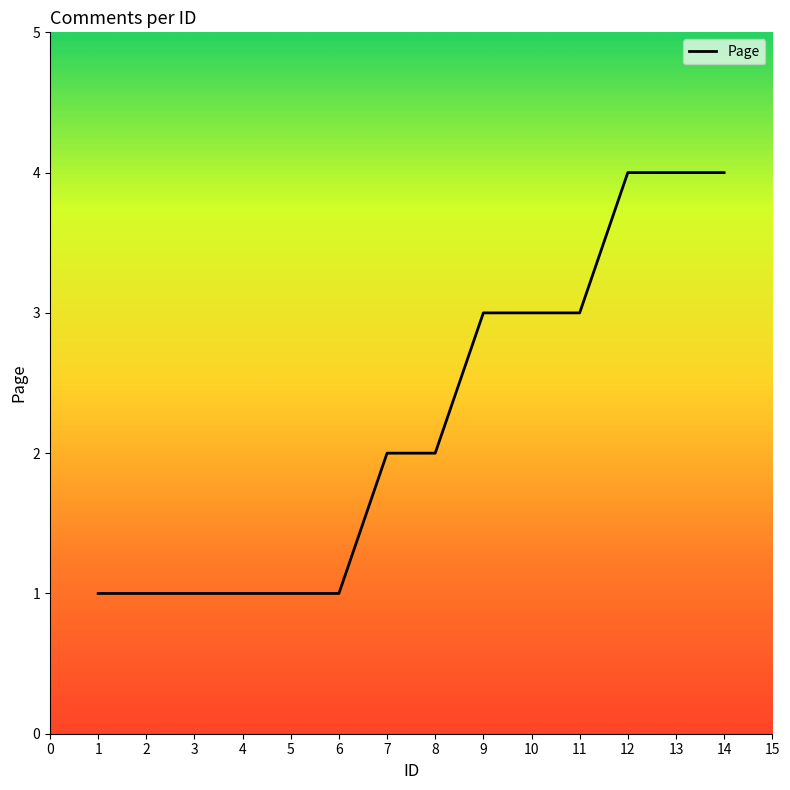

Reading left to right, extract all data points from this chart.

1	1	1	1	1	1	2	2	3	3	3	4	4	4